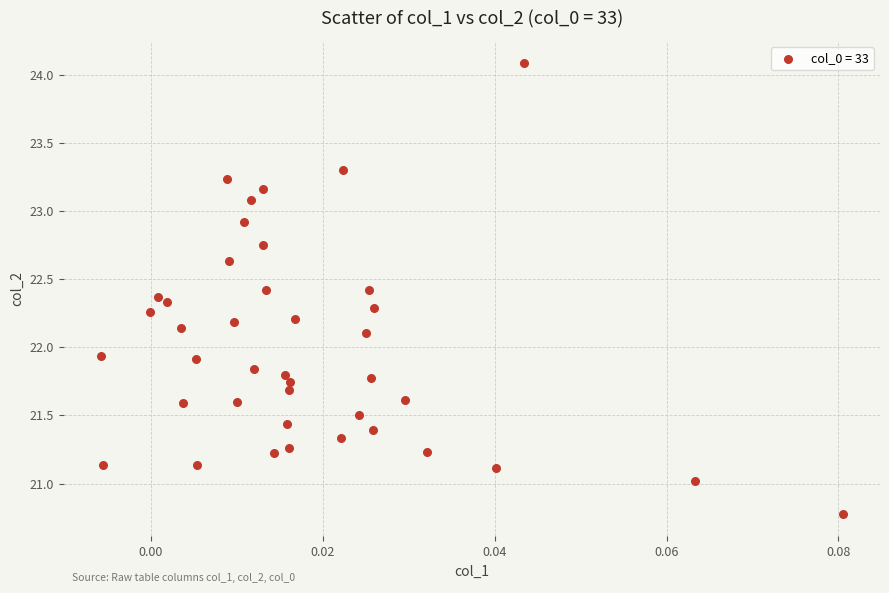

What is the range of Y values (max minus min)?

3.3